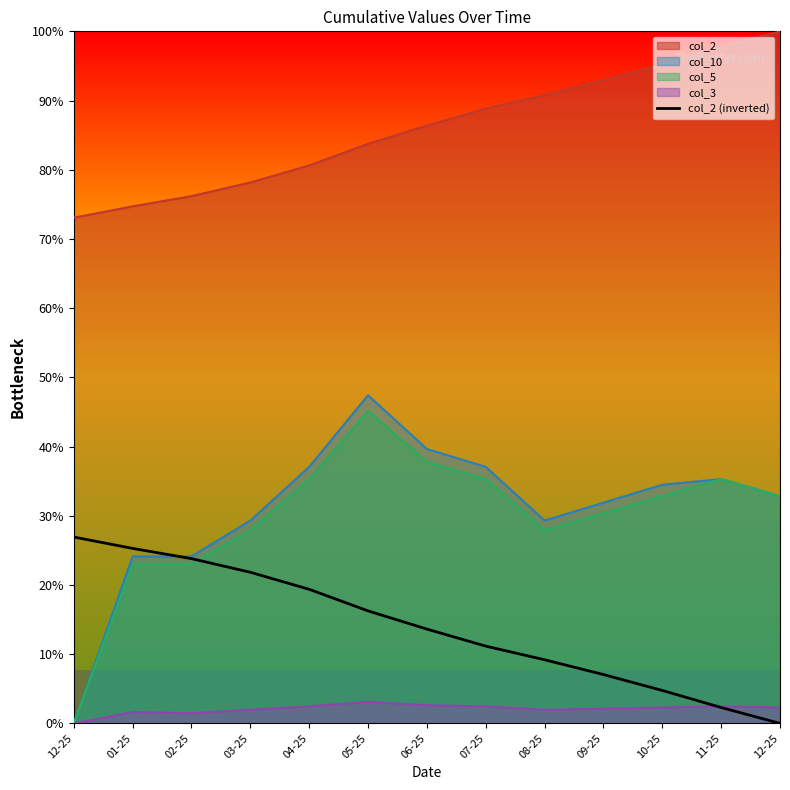

Which label corresponds to the largest value in the chart?

12-25